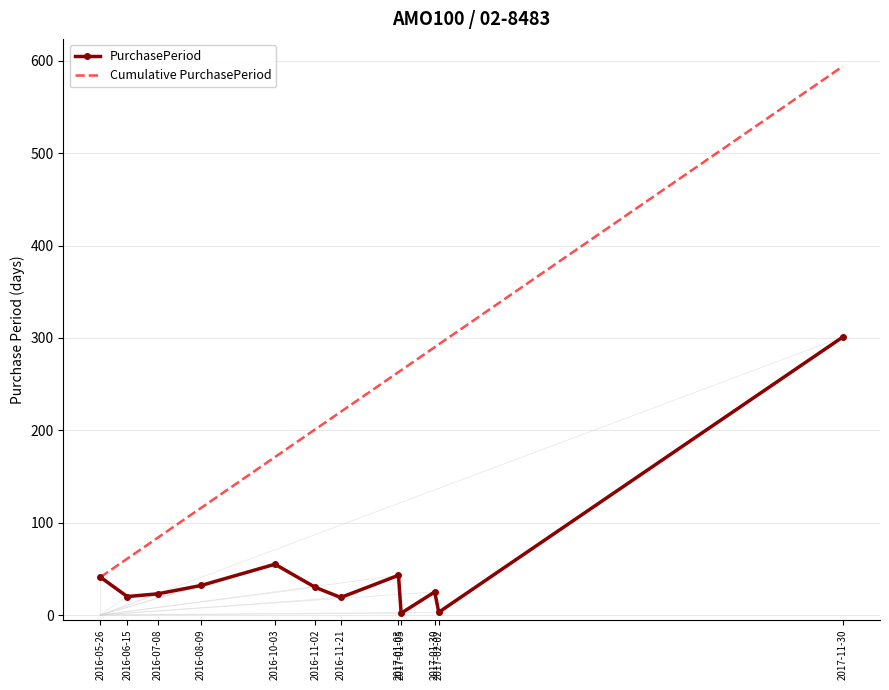

Which series has the largest total across all categories?

Cumulative PurchasePeriod